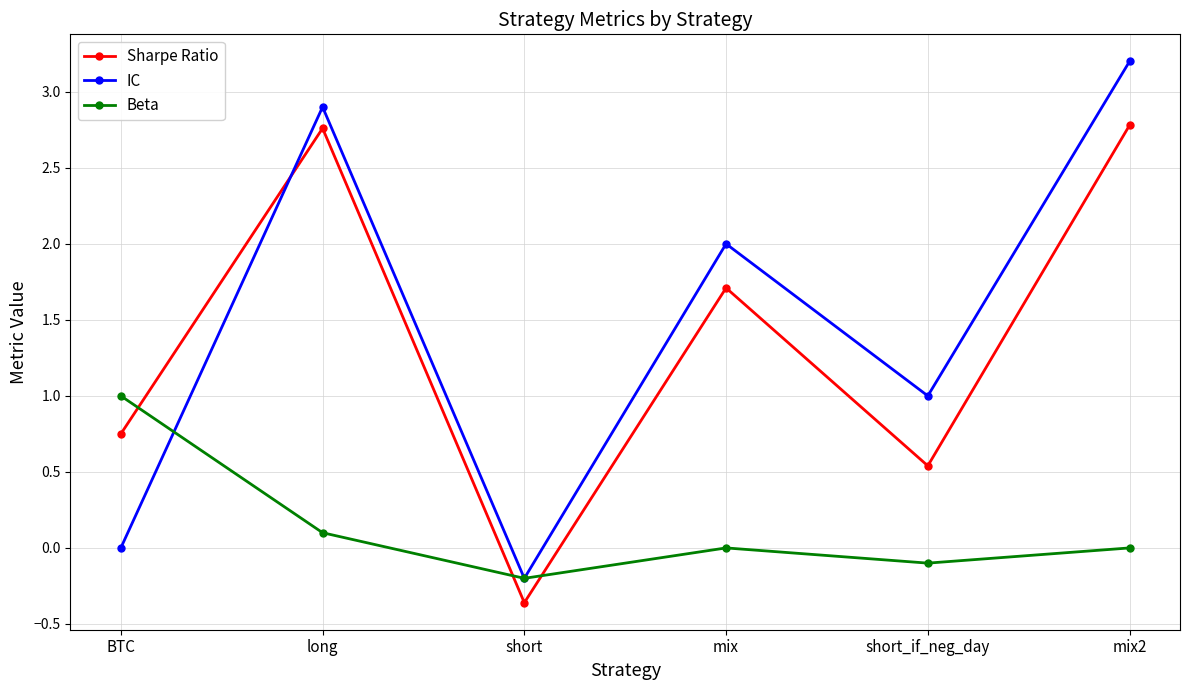

True or false: IC and Sharpe Ratio cross at least once.

True